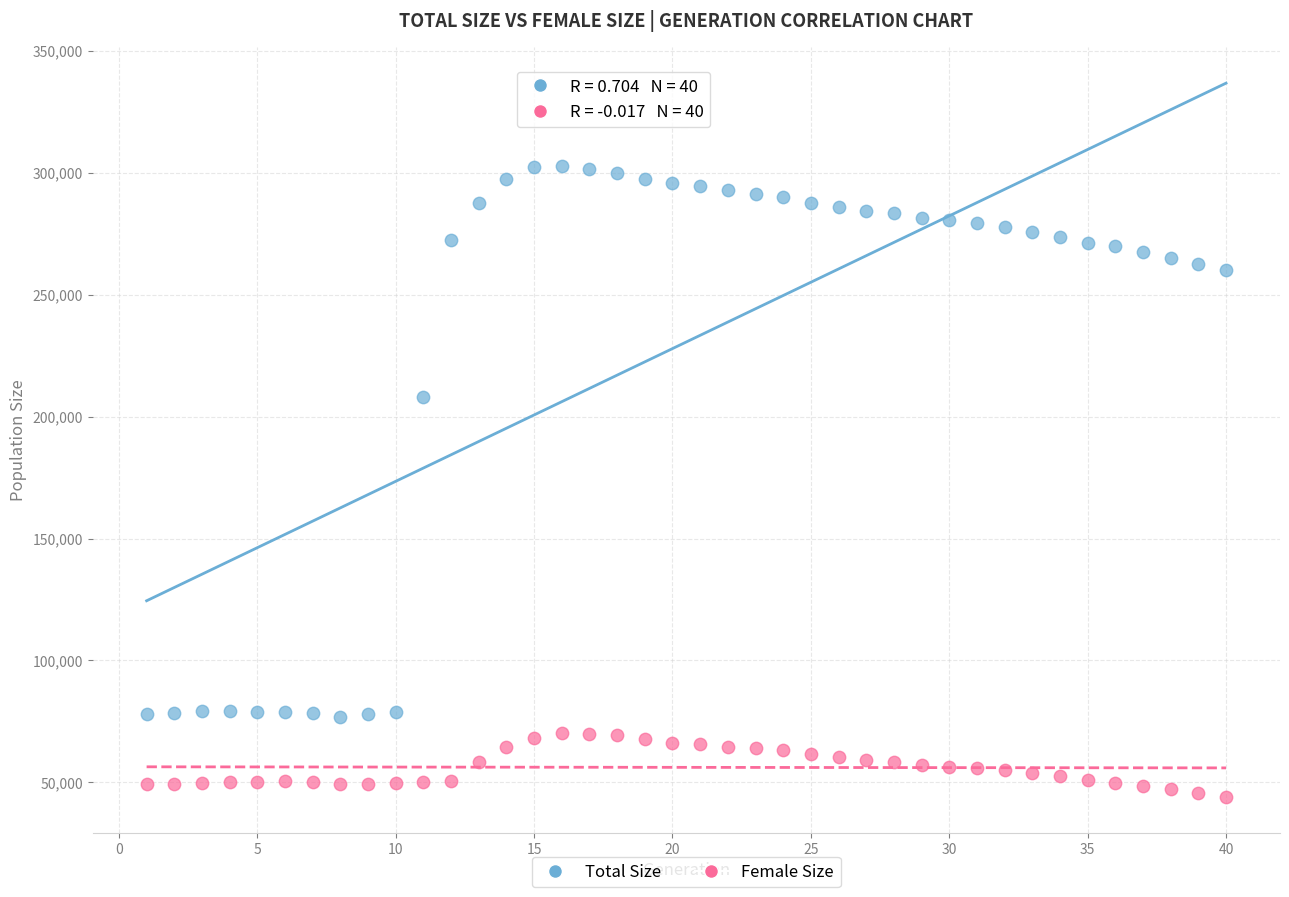

Which series has the widest spread of Y values?

Total Size